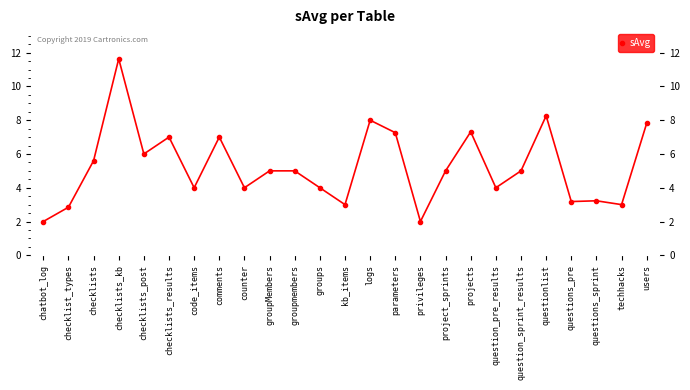

What is the value of the 1st point from the left?

2.0